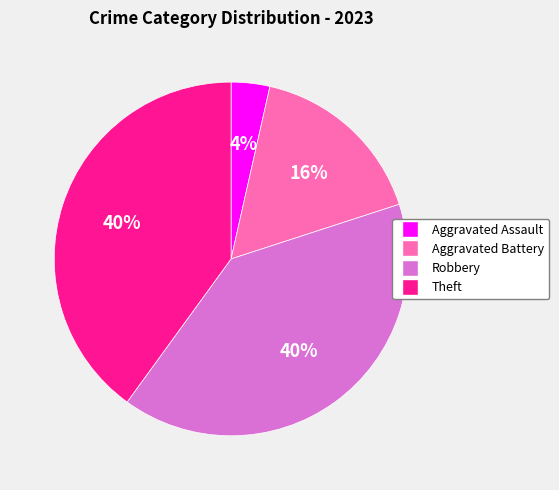

To the nearest percent, what percentage of the pie is Robbery?

40%